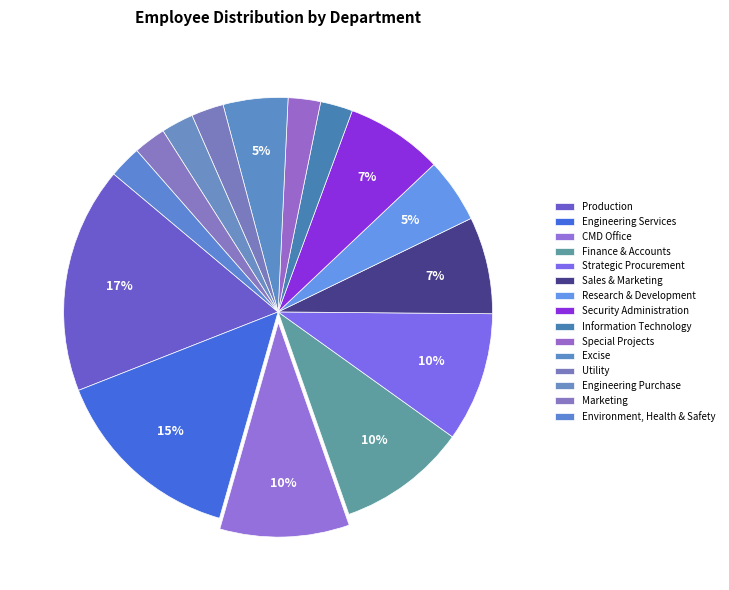

Does Engineering Services represent more than half of the total?

No